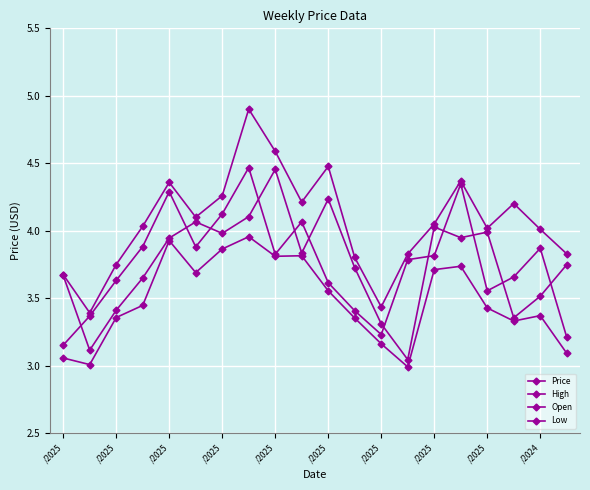

How many distinct data groups are displayed?

4